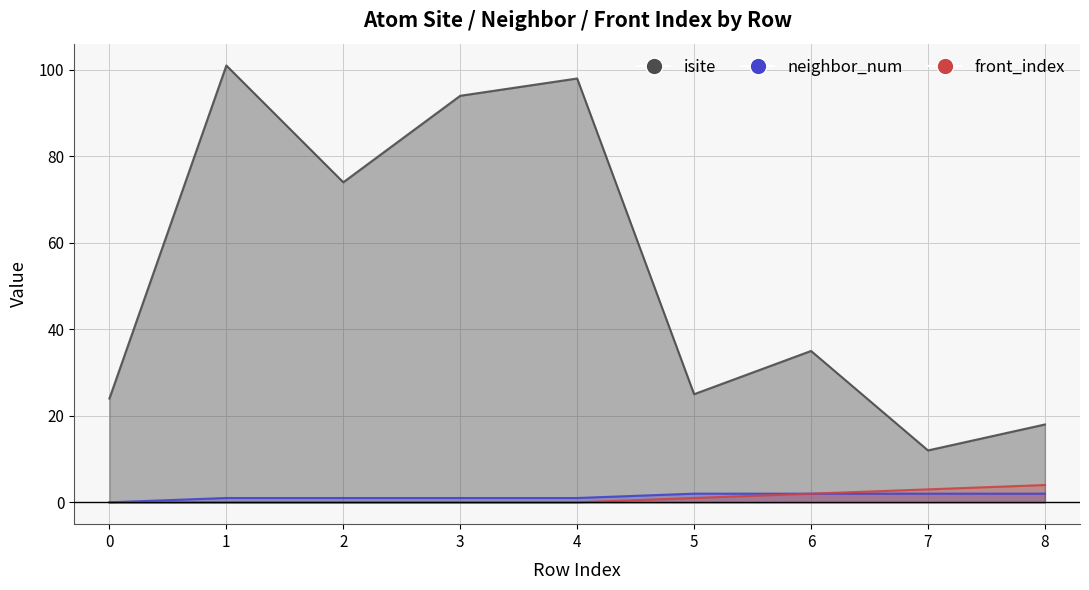

What are all the series names shown in the legend?

isite, neighbor_num, front_index